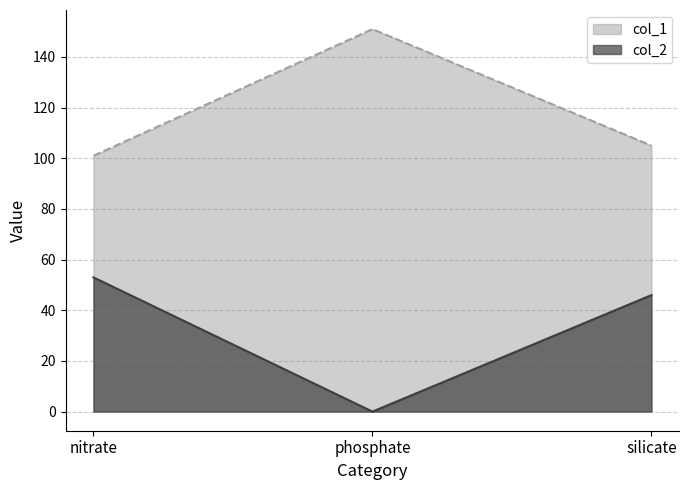

What is the spread (max minus min) of values at silicate?

59